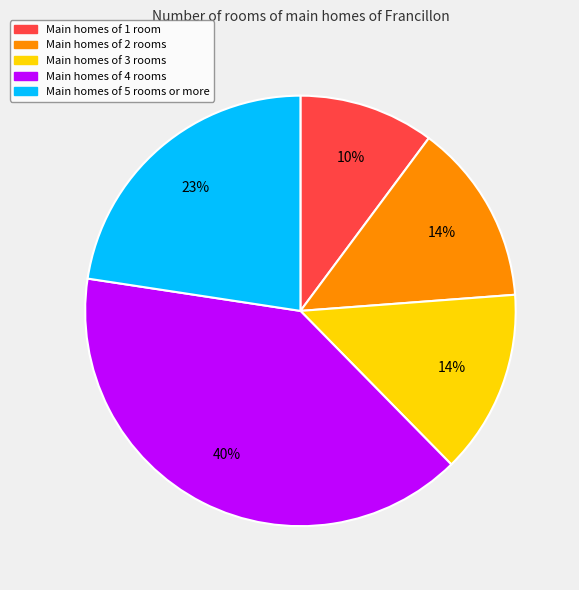

Is there a majority slice in this chart?

No